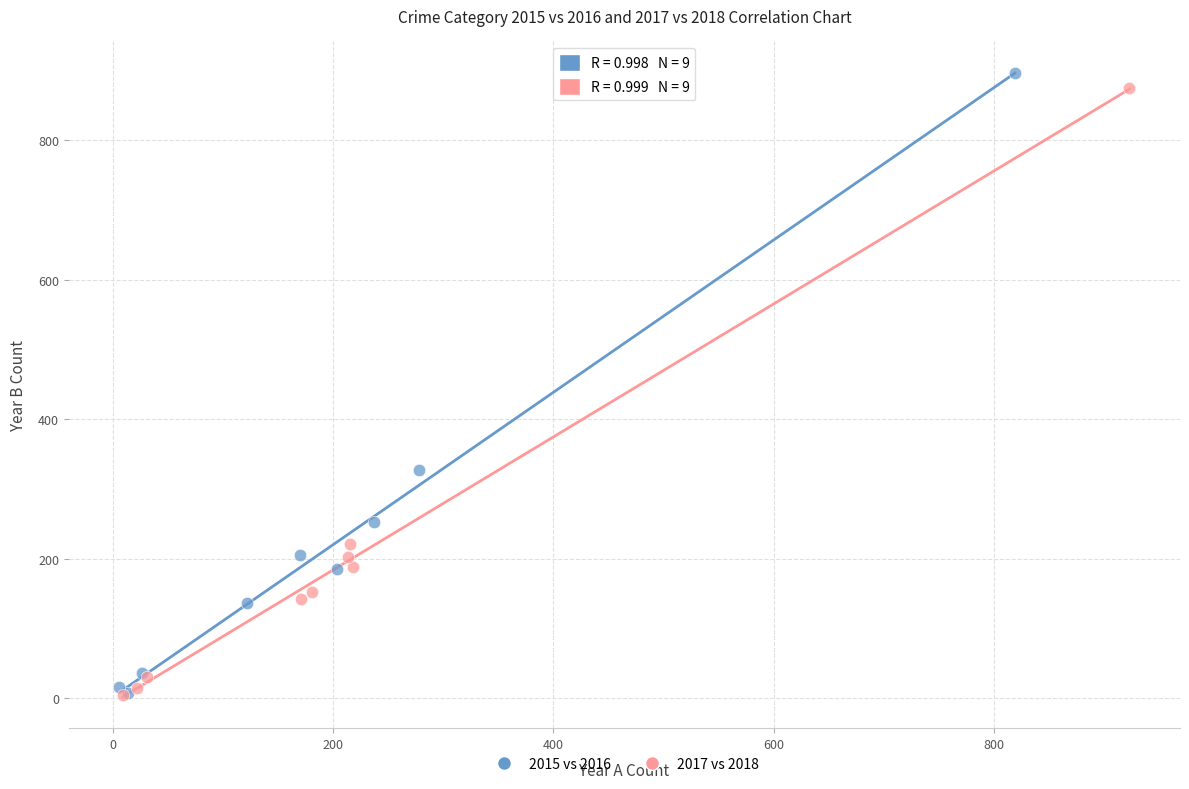

What are all the series names shown in the legend?

2015 vs 2016, 2017 vs 2018